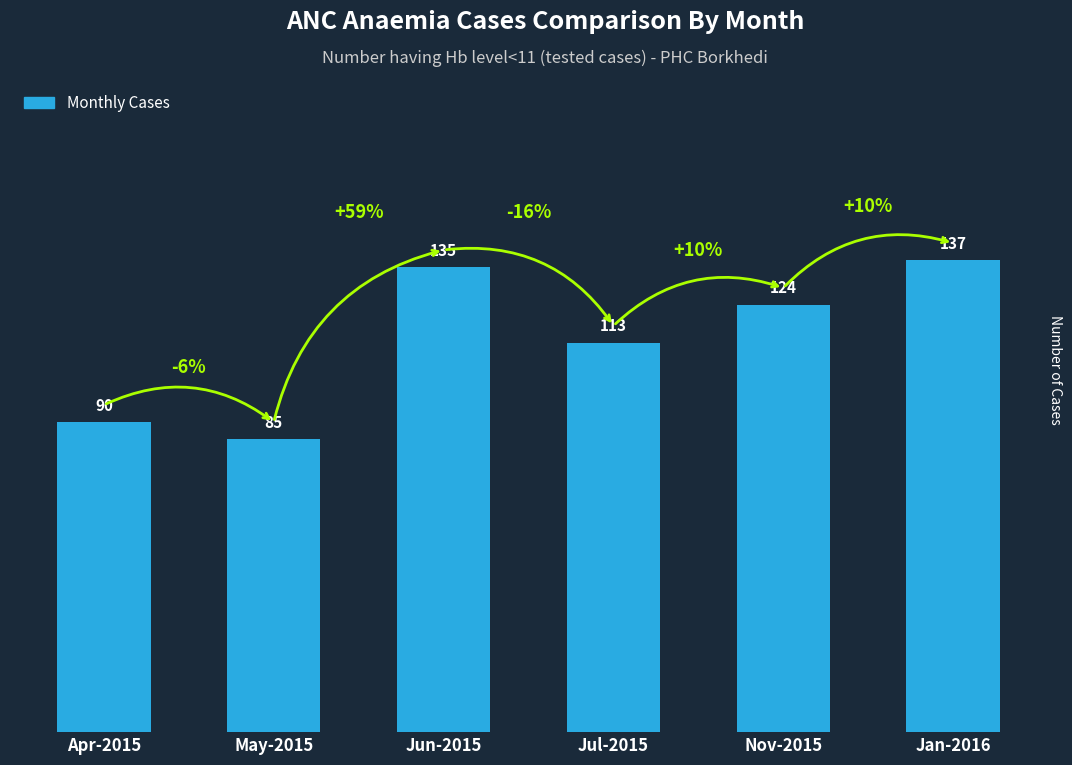

Rank the categories by value from lowest to highest.

May-2015, Apr-2015, Jul-2015, Nov-2015, Jun-2015, Jan-2016